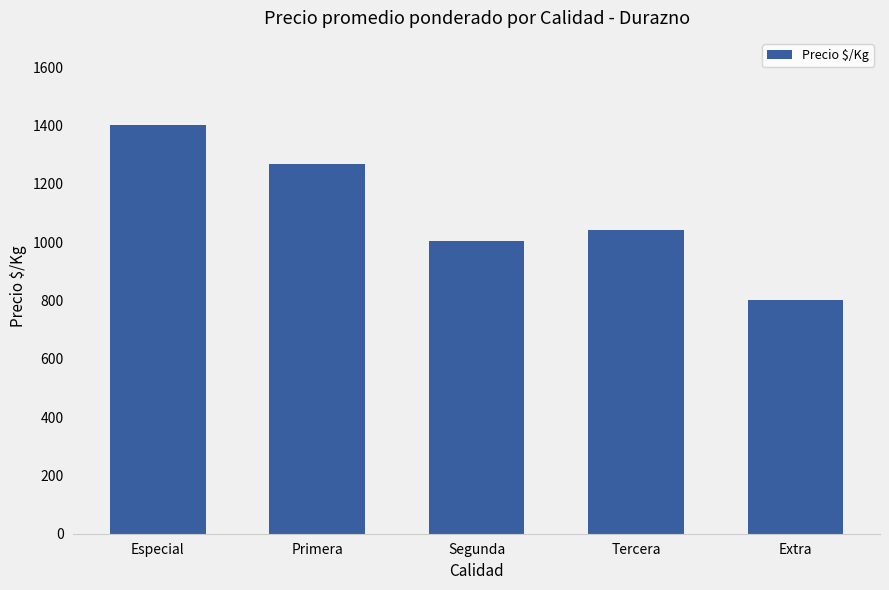

How many data points are less than 1040?

2